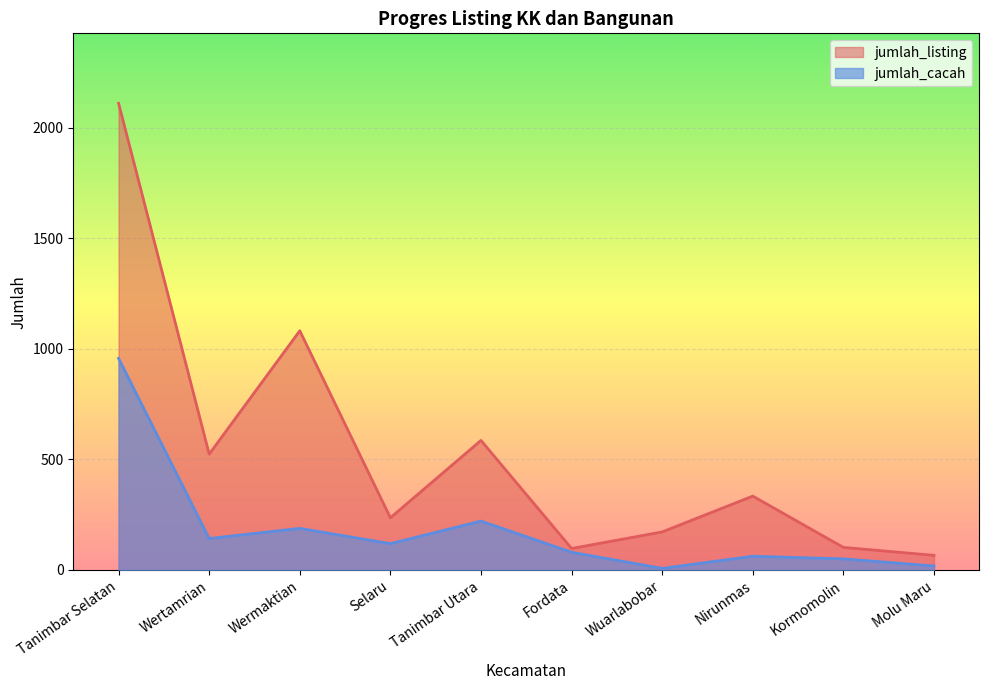

List the series in order of their overall mean, highest first.

jumlah_listing, jumlah_cacah